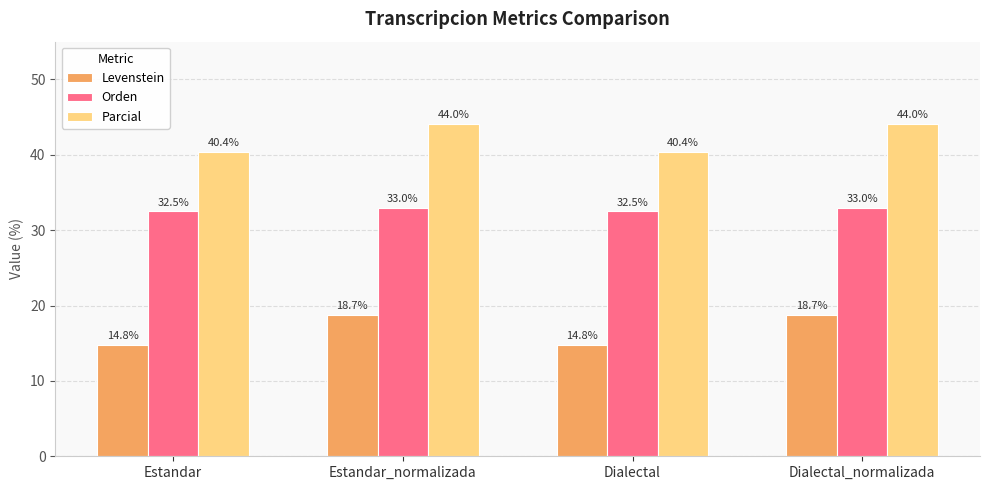

What is the sum of all Levenstein values?

67.0